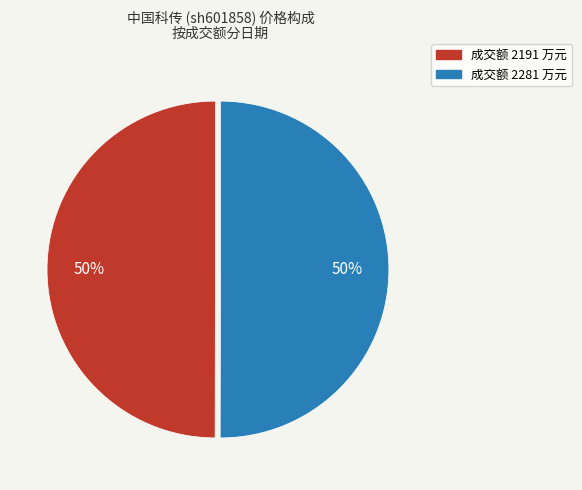

How many slices are in this pie chart?

2